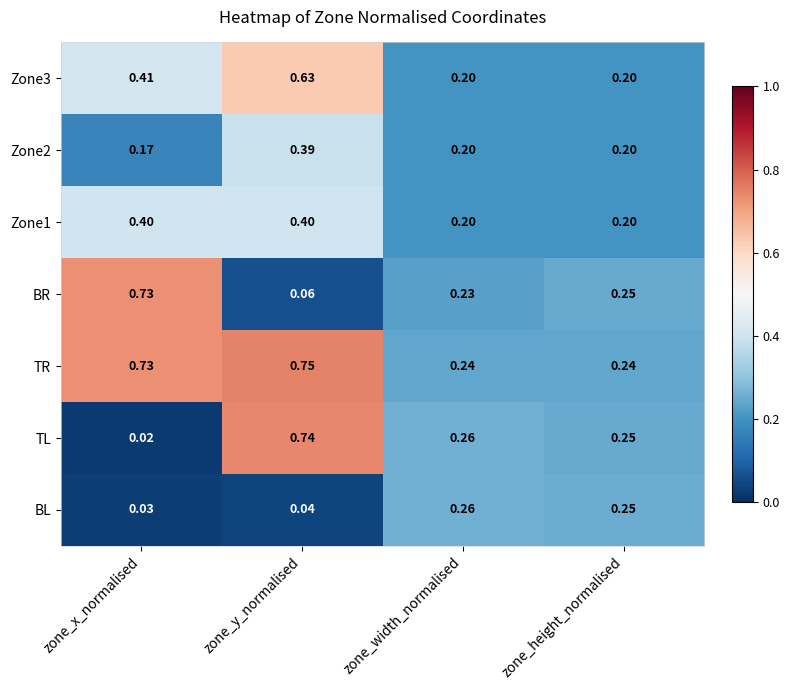

At which label is Zone2 closest to 0?

zone_x_normalised